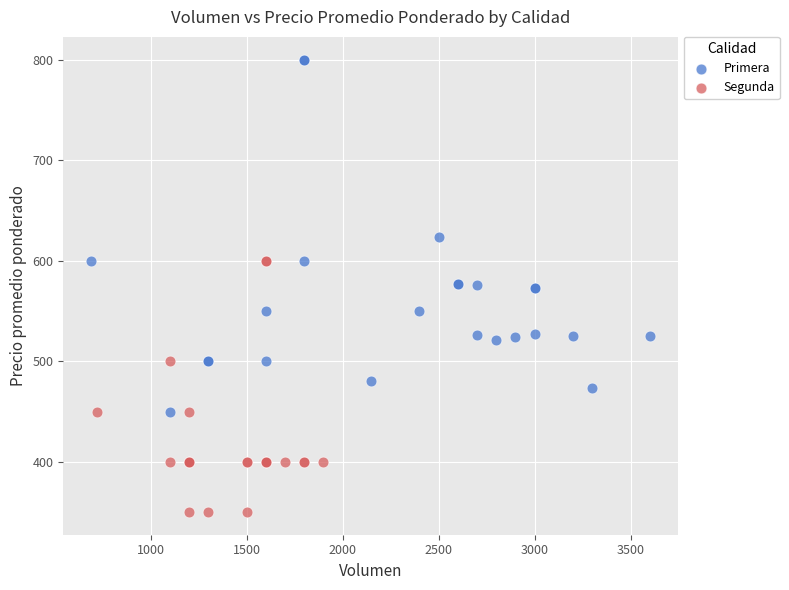

Which series reaches the minimum Y coordinate?

Segunda